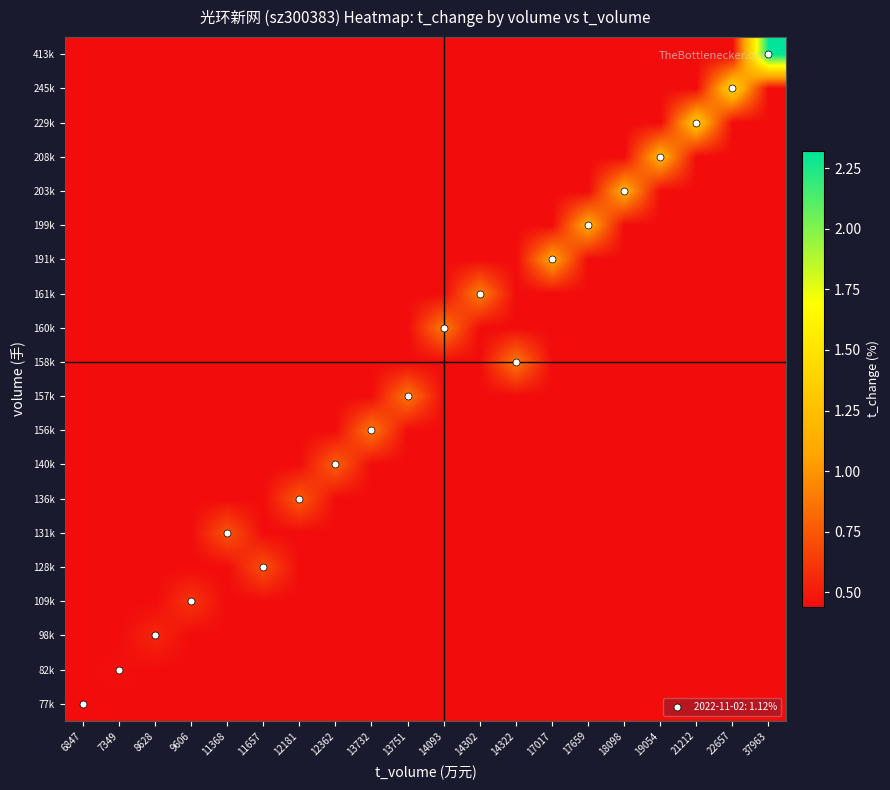

Reading left to right, extract all data points from this chart.

77k: 6847=0.4	7349=0.4	8628=0.4	9606=0.4	11368=0.4	11657=0.4	12181=0.4	12362=0.4	13732=0.4	13751=0.4	14093=0.4	14302=0.4	14322=0.4	17017=0.4	17659=0.4	18098=0.4	19054=0.4	21212=0.4	22657=0.4	37963=0.4
82k: 6847=0.4	7349=0.5	8628=0.4	9606=0.4	11368=0.4	11657=0.4	12181=0.4	12362=0.4	13732=0.4	13751=0.4	14093=0.4	14302=0.4	14322=0.4	17017=0.4	17659=0.4	18098=0.4	19054=0.4	21212=0.4	22657=0.4	37963=0.4
98k: 6847=0.4	7349=0.4	8628=0.6	9606=0.4	11368=0.4	11657=0.4	12181=0.4	12362=0.4	13732=0.4	13751=0.4	14093=0.4	14302=0.4	14322=0.4	17017=0.4	17659=0.4	18098=0.4	19054=0.4	21212=0.4	22657=0.4	37963=0.4
109k: 6847=0.4	7349=0.4	8628=0.4	9606=0.6	11368=0.4	11657=0.4	12181=0.4	12362=0.4	13732=0.4	13751=0.4	14093=0.4	14302=0.4	14322=0.4	17017=0.4	17659=0.4	18098=0.4	19054=0.4	21212=0.4	22657=0.4	37963=0.4
128k: 6847=0.4	7349=0.4	8628=0.4	9606=0.4	11368=0.4	11657=0.7	12181=0.4	12362=0.4	13732=0.4	13751=0.4	14093=0.4	14302=0.4	14322=0.4	17017=0.4	17659=0.4	18098=0.4	19054=0.4	21212=0.4	22657=0.4	37963=0.4
131k: 6847=0.4	7349=0.4	8628=0.4	9606=0.4	11368=0.7	11657=0.4	12181=0.4	12362=0.4	13732=0.4	13751=0.4	14093=0.4	14302=0.4	14322=0.4	17017=0.4	17659=0.4	18098=0.4	19054=0.4	21212=0.4	22657=0.4	37963=0.4
136k: 6847=0.4	7349=0.4	8628=0.4	9606=0.4	11368=0.4	11657=0.4	12181=0.8	12362=0.4	13732=0.4	13751=0.4	14093=0.4	14302=0.4	14322=0.4	17017=0.4	17659=0.4	18098=0.4	19054=0.4	21212=0.4	22657=0.4	37963=0.4
140k: 6847=0.4	7349=0.4	8628=0.4	9606=0.4	11368=0.4	11657=0.4	12181=0.4	12362=0.8	13732=0.4	13751=0.4	14093=0.4	14302=0.4	14322=0.4	17017=0.4	17659=0.4	18098=0.4	19054=0.4	21212=0.4	22657=0.4	37963=0.4
156k: 6847=0.4	7349=0.4	8628=0.4	9606=0.4	11368=0.4	11657=0.4	12181=0.4	12362=0.4	13732=0.9	13751=0.4	14093=0.4	14302=0.4	14322=0.4	17017=0.4	17659=0.4	18098=0.4	19054=0.4	21212=0.4	22657=0.4	37963=0.4
157k: 6847=0.4	7349=0.4	8628=0.4	9606=0.4	11368=0.4	11657=0.4	12181=0.4	12362=0.4	13732=0.4	13751=0.9	14093=0.4	14302=0.4	14322=0.4	17017=0.4	17659=0.4	18098=0.4	19054=0.4	21212=0.4	22657=0.4	37963=0.4
158k: 6847=0.4	7349=0.4	8628=0.4	9606=0.4	11368=0.4	11657=0.4	12181=0.4	12362=0.4	13732=0.4	13751=0.4	14093=0.4	14302=0.4	14322=0.9	17017=0.4	17659=0.4	18098=0.4	19054=0.4	21212=0.4	22657=0.4	37963=0.4
160k: 6847=0.4	7349=0.4	8628=0.4	9606=0.4	11368=0.4	11657=0.4	12181=0.4	12362=0.4	13732=0.4	13751=0.4	14093=0.9	14302=0.4	14322=0.4	17017=0.4	17659=0.4	18098=0.4	19054=0.4	21212=0.4	22657=0.4	37963=0.4
161k: 6847=0.4	7349=0.4	8628=0.4	9606=0.4	11368=0.4	11657=0.4	12181=0.4	12362=0.4	13732=0.4	13751=0.4	14093=0.4	14302=0.9	14322=0.4	17017=0.4	17659=0.4	18098=0.4	19054=0.4	21212=0.4	22657=0.4	37963=0.4
191k: 6847=0.4	7349=0.4	8628=0.4	9606=0.4	11368=0.4	11657=0.4	12181=0.4	12362=0.4	13732=0.4	13751=0.4	14093=0.4	14302=0.4	14322=0.4	17017=1.1	17659=0.4	18098=0.4	19054=0.4	21212=0.4	22657=0.4	37963=0.4
199k: 6847=0.4	7349=0.4	8628=0.4	9606=0.4	11368=0.4	11657=0.4	12181=0.4	12362=0.4	13732=0.4	13751=0.4	14093=0.4	14302=0.4	14322=0.4	17017=0.4	17659=1.1	18098=0.4	19054=0.4	21212=0.4	22657=0.4	37963=0.4
203k: 6847=0.4	7349=0.4	8628=0.4	9606=0.4	11368=0.4	11657=0.4	12181=0.4	12362=0.4	13732=0.4	13751=0.4	14093=0.4	14302=0.4	14322=0.4	17017=0.4	17659=0.4	18098=1.1	19054=0.4	21212=0.4	22657=0.4	37963=0.4
208k: 6847=0.4	7349=0.4	8628=0.4	9606=0.4	11368=0.4	11657=0.4	12181=0.4	12362=0.4	13732=0.4	13751=0.4	14093=0.4	14302=0.4	14322=0.4	17017=0.4	17659=0.4	18098=0.4	19054=1.2	21212=0.4	22657=0.4	37963=0.4
229k: 6847=0.4	7349=0.4	8628=0.4	9606=0.4	11368=0.4	11657=0.4	12181=0.4	12362=0.4	13732=0.4	13751=0.4	14093=0.4	14302=0.4	14322=0.4	17017=0.4	17659=0.4	18098=0.4	19054=0.4	21212=1.3	22657=0.4	37963=0.4
245k: 6847=0.4	7349=0.4	8628=0.4	9606=0.4	11368=0.4	11657=0.4	12181=0.4	12362=0.4	13732=0.4	13751=0.4	14093=0.4	14302=0.4	14322=0.4	17017=0.4	17659=0.4	18098=0.4	19054=0.4	21212=0.4	22657=1.4	37963=0.4
413k: 6847=0.4	7349=0.4	8628=0.4	9606=0.4	11368=0.4	11657=0.4	12181=0.4	12362=0.4	13732=0.4	13751=0.4	14093=0.4	14302=0.4	14322=0.4	17017=0.4	17659=0.4	18098=0.4	19054=0.4	21212=0.4	22657=0.4	37963=2.3